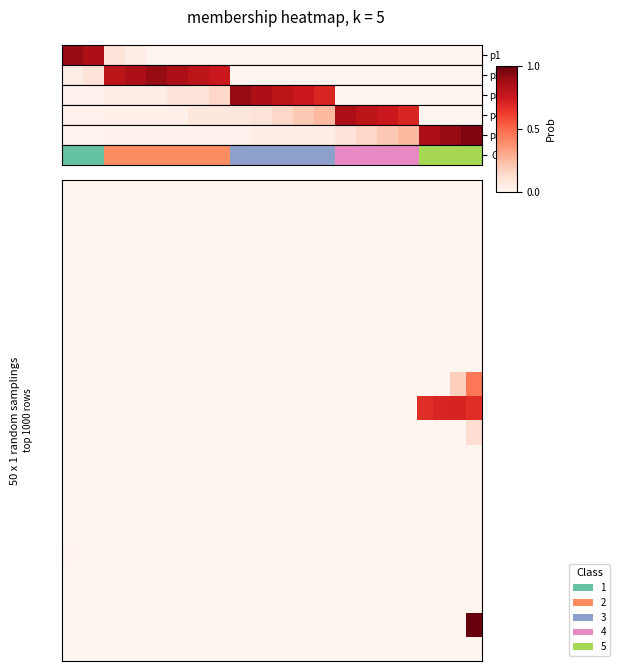

Count the number of data series in this chart.

20